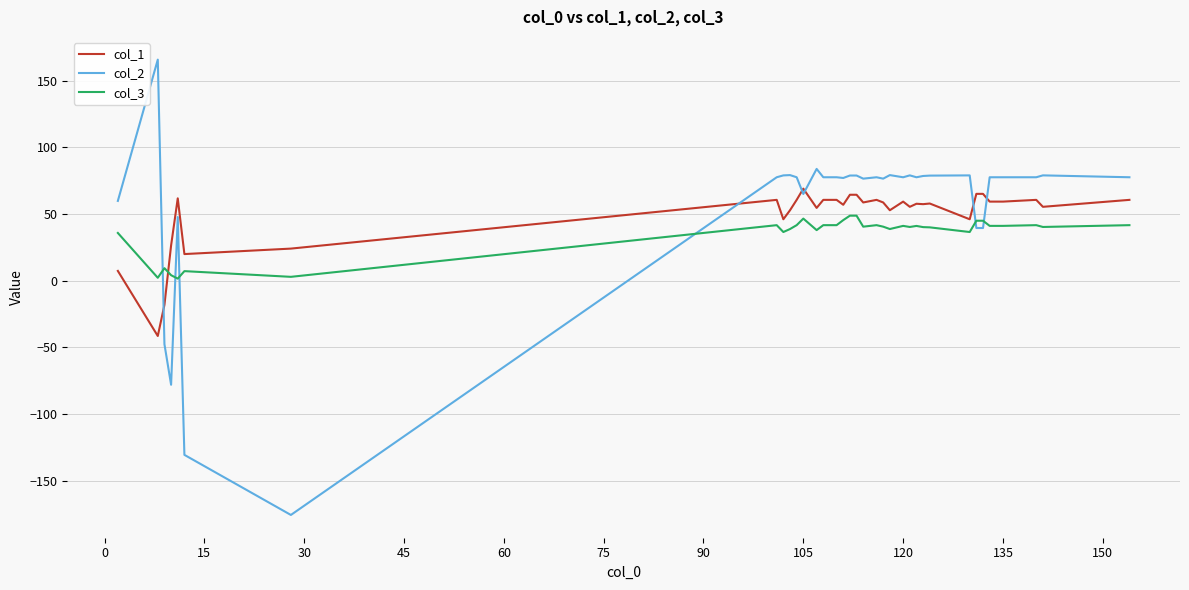

Which series has the largest total across all categories?

col_2